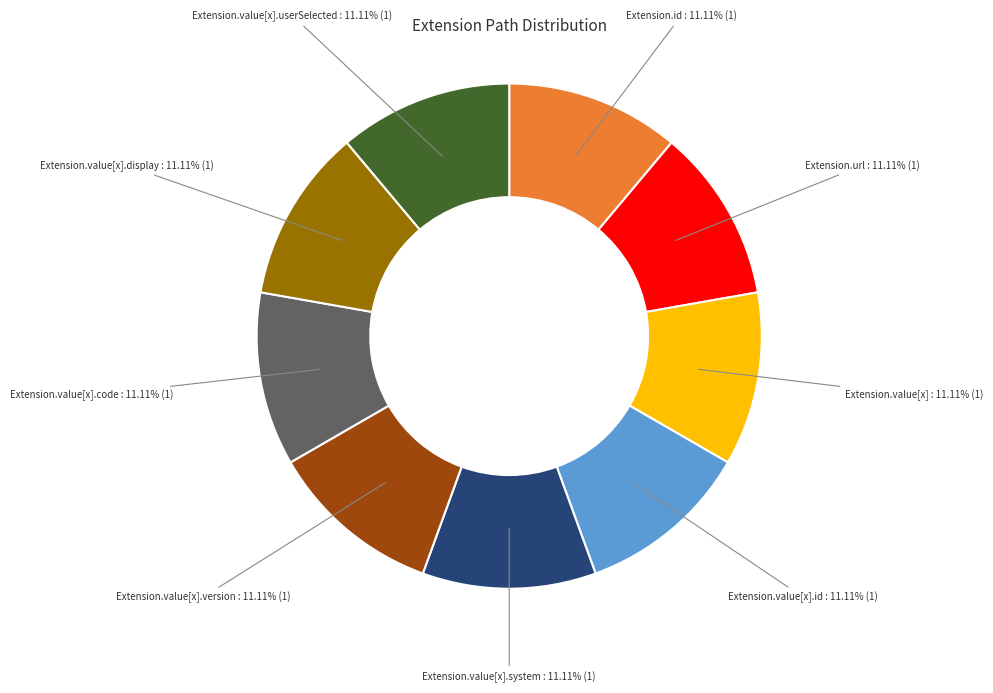

Does any single category account for the majority?

No